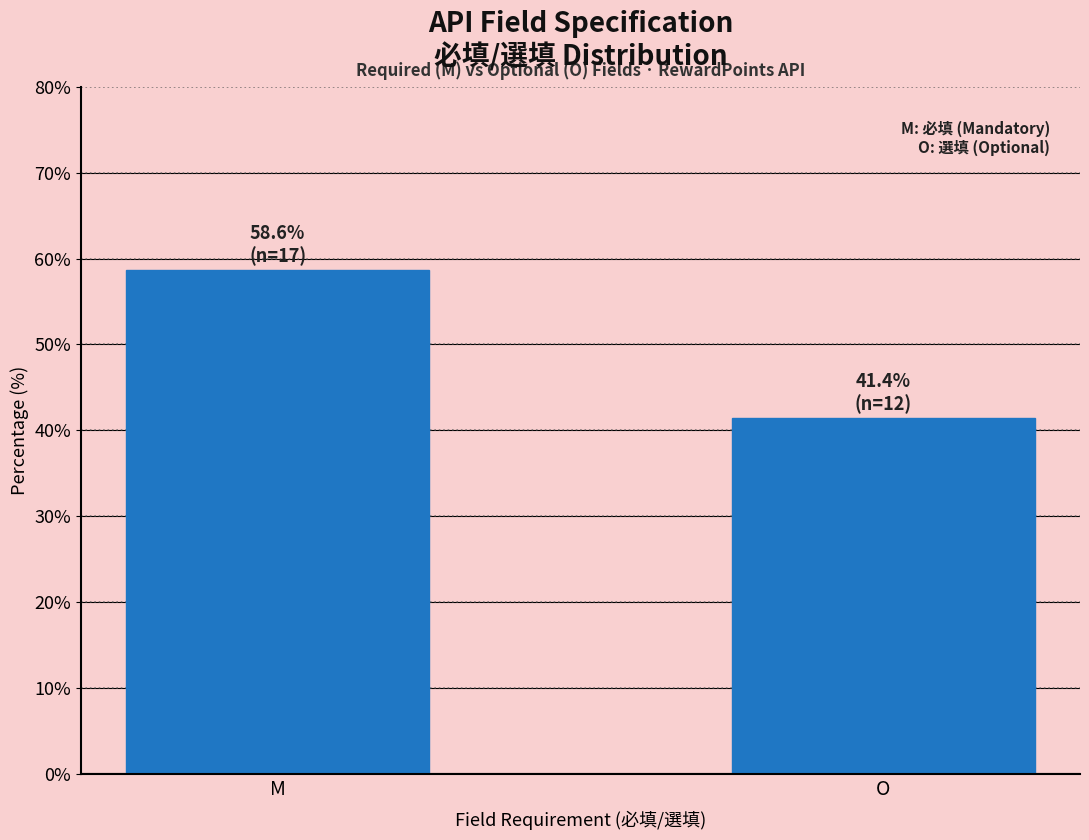

Reading left to right, transcribe all the data shown in this chart.

M=58.6	O=41.4